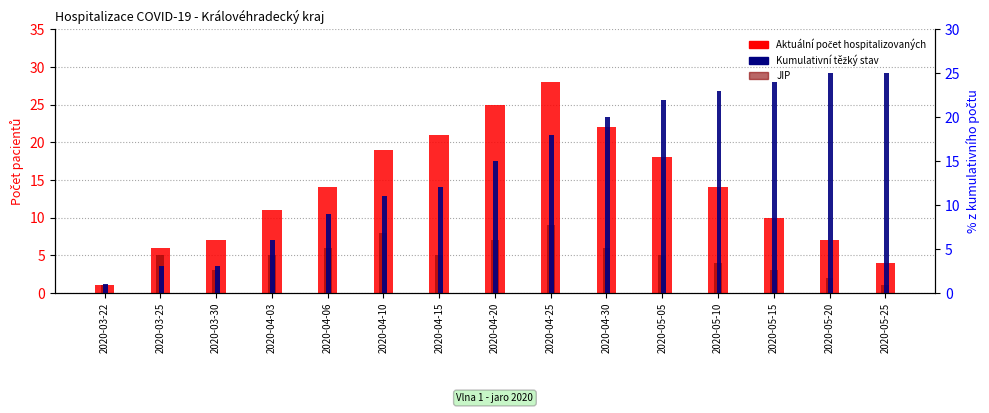

What is the difference between the Aktuální počet hospitalizovaných values at 2020-05-15 and 2020-05-25?

6